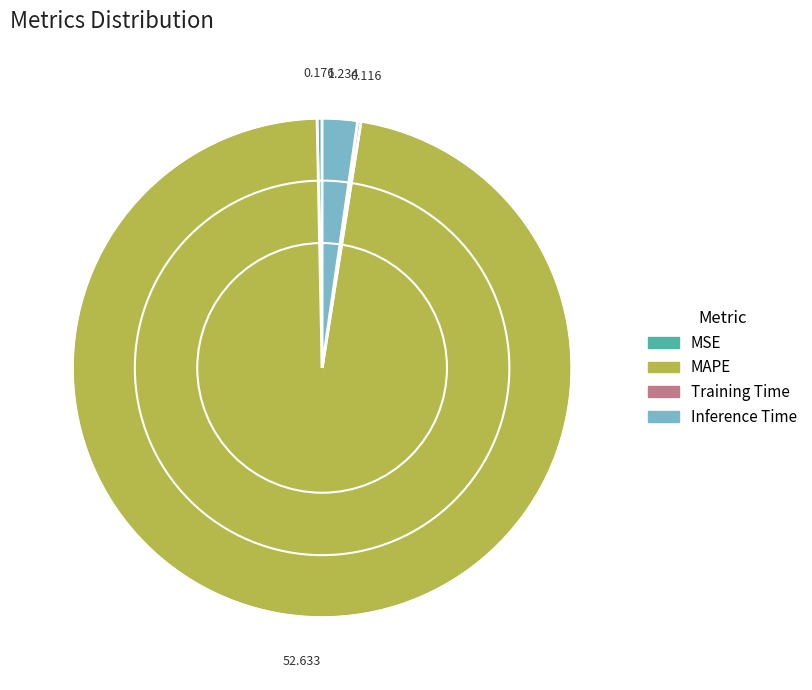

Between MSE and Inference Time, which is larger?

Inference Time